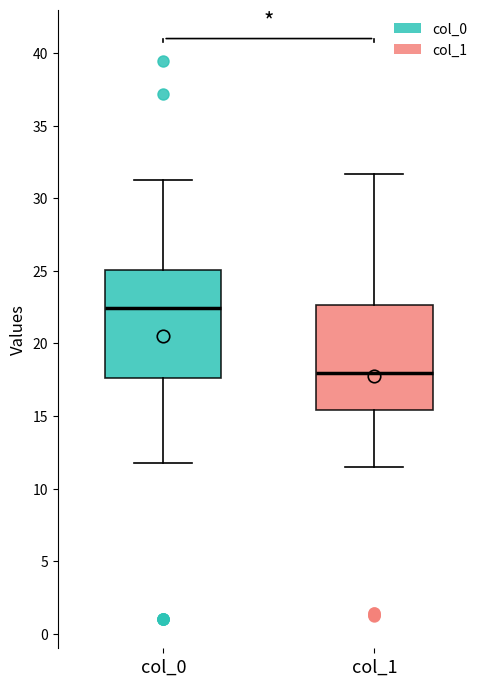

Which box's median line is the lowest?

col_1